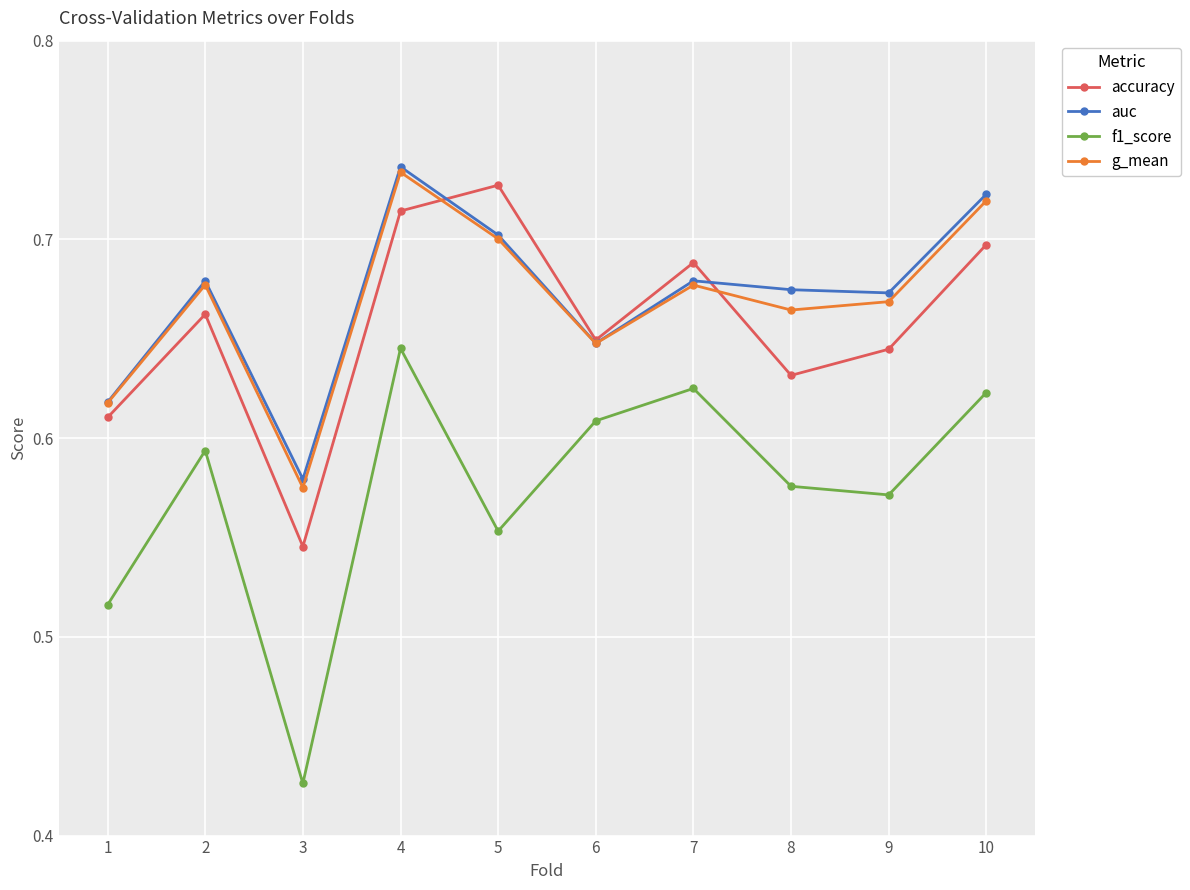

Where is g_mean nearest to the value 0?

3